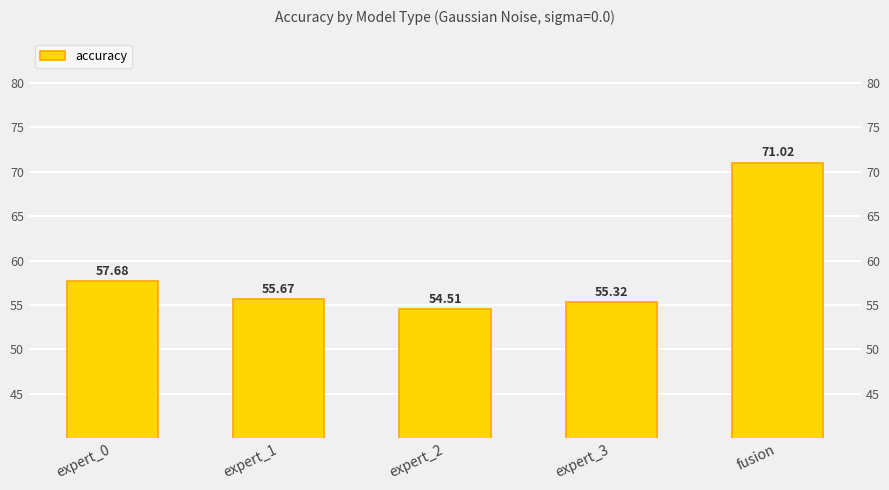

What is the ratio of the value at expert_1 to the value at expert_3?

1.0